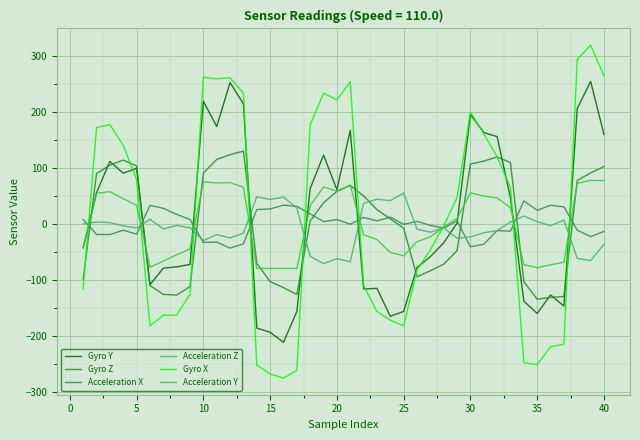

Which series has the widest spread of values?

Gyro X